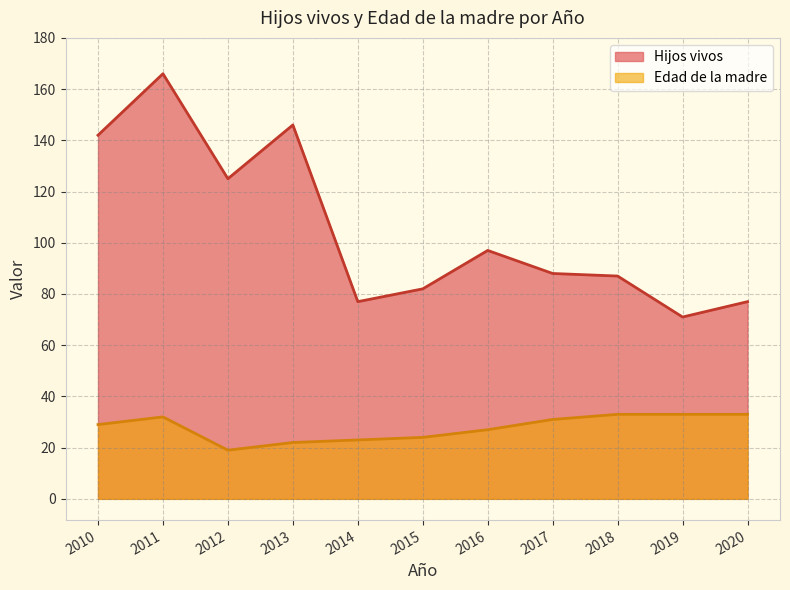

At which label does Hijos vivos reach its peak?

2011